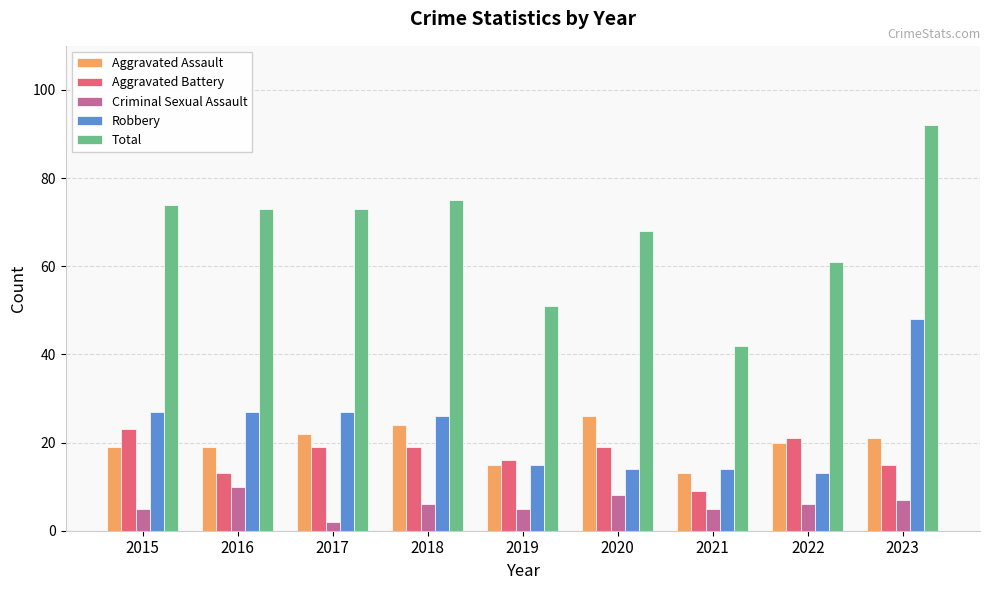

Rank the series by their maximum value, from highest to lowest.

Total, Robbery, Aggravated Assault, Aggravated Battery, Criminal Sexual Assault